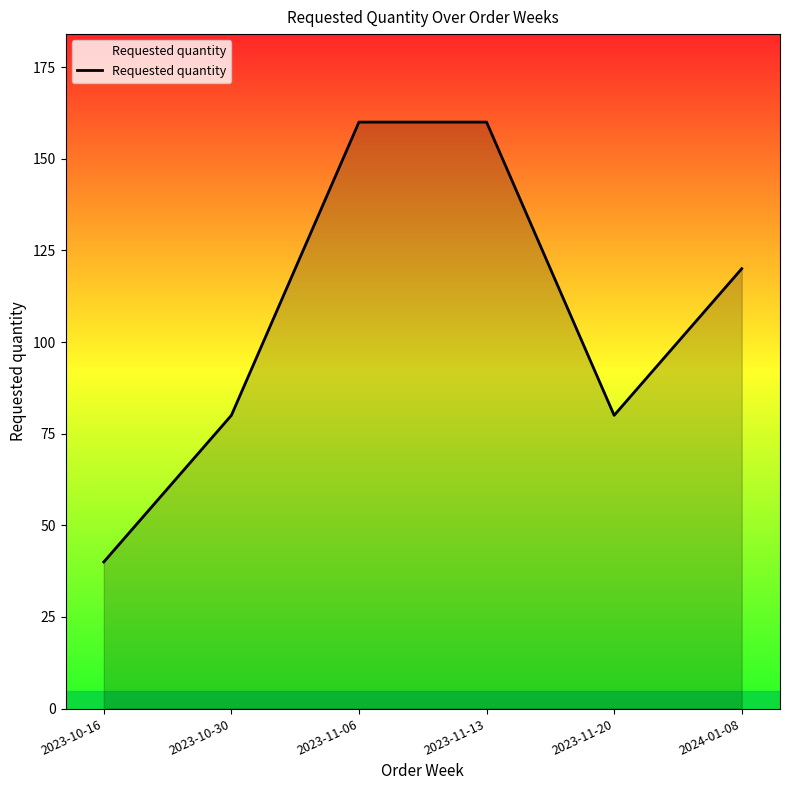

Approximately how many times larger is the value at 2023-11-20 compared to 2024-01-08?

0.7